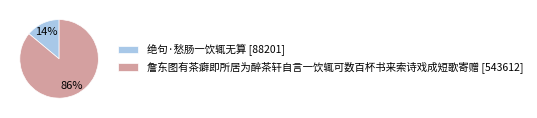

Between 詹东图有茶癖即所居为醉茶轩自言一饮辄可数百杯书来索诗戏成短歌寄赠 and 绝句·愁肠一饮辄无算, which is larger?

詹东图有茶癖即所居为醉茶轩自言一饮辄可数百杯书来索诗戏成短歌寄赠